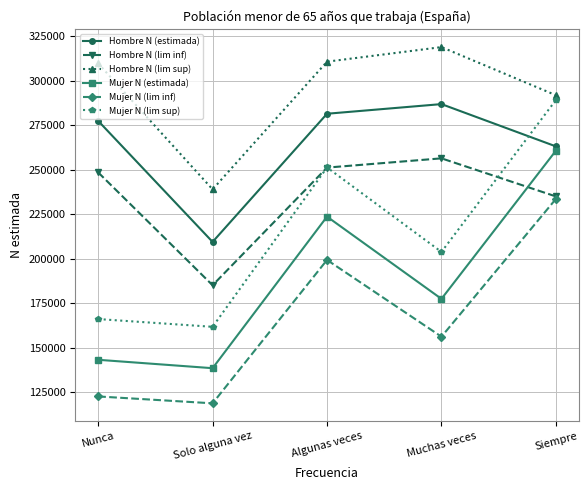

Does the chart have visible grid lines?

Yes